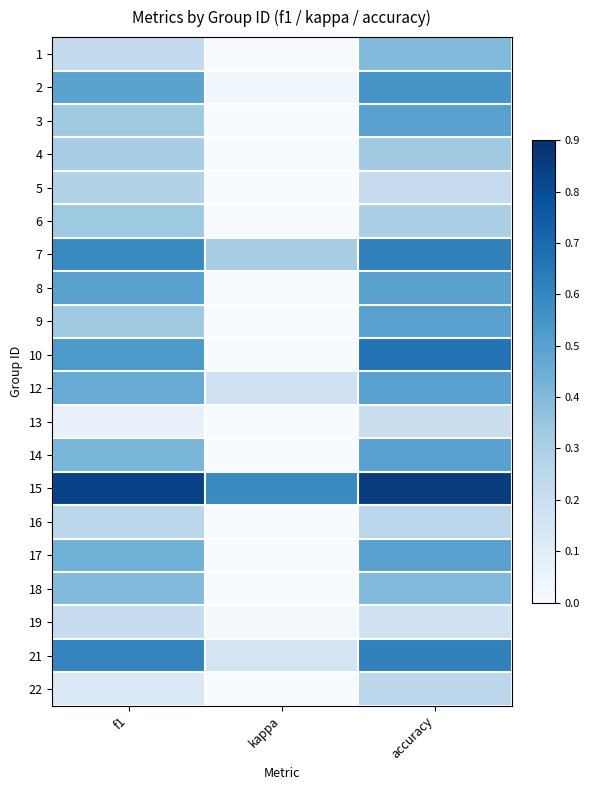

At which category is the sum across all series the highest?

accuracy